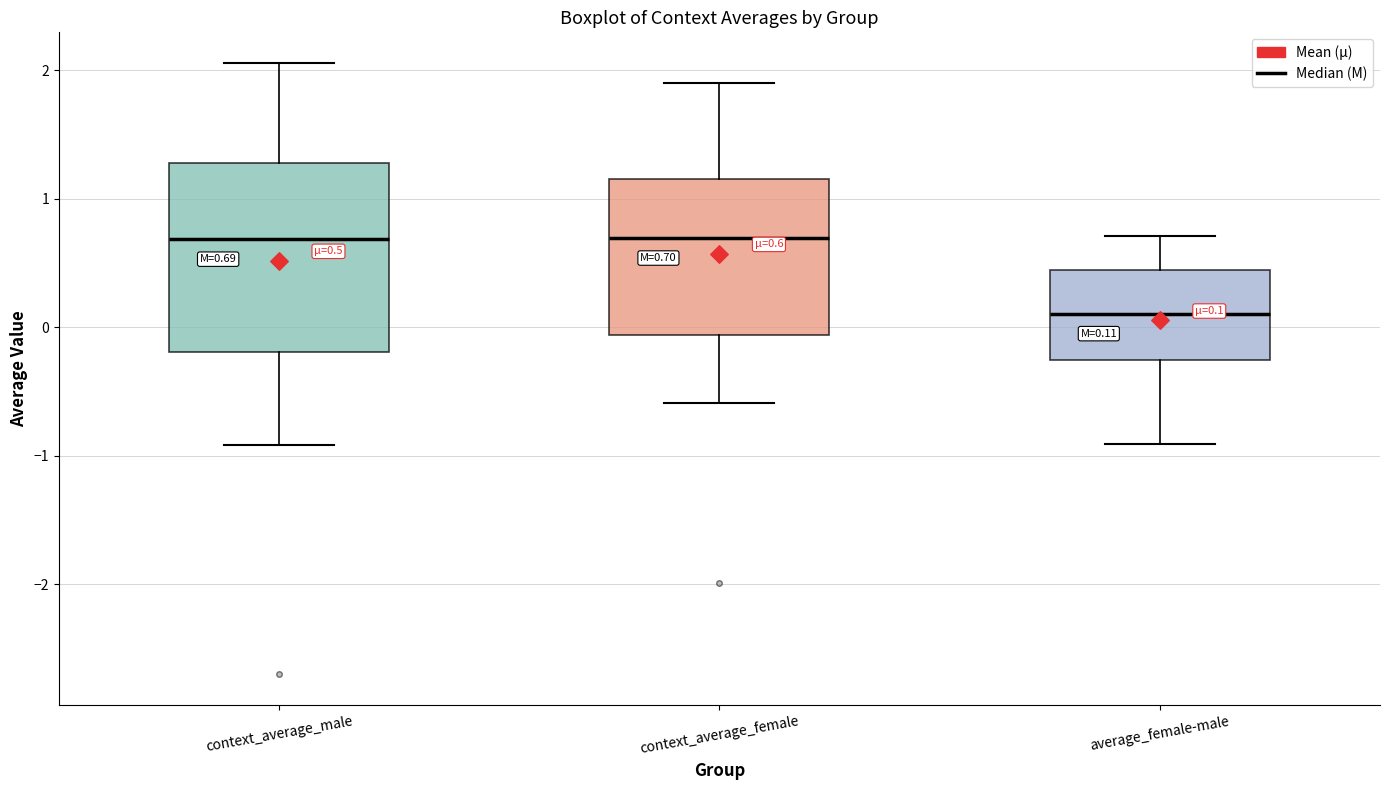

Which box is the tallest, from its lower edge to its upper edge?

context_average_male